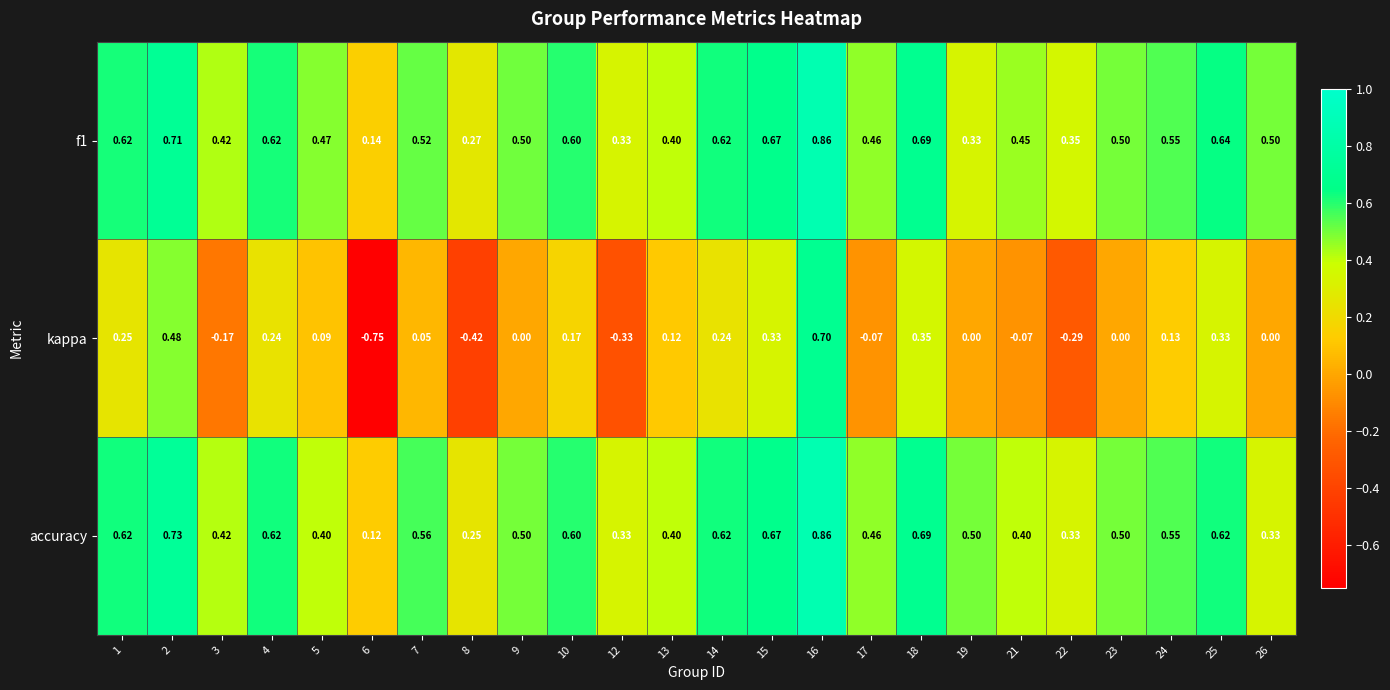

Between 6 and 7, which series saw the biggest shift?

kappa